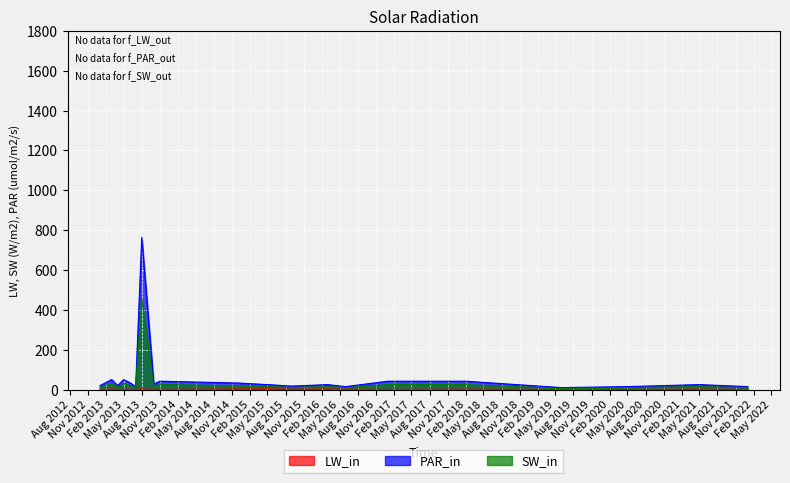

Which label corresponds to the smallest value in the chart?

2013-01